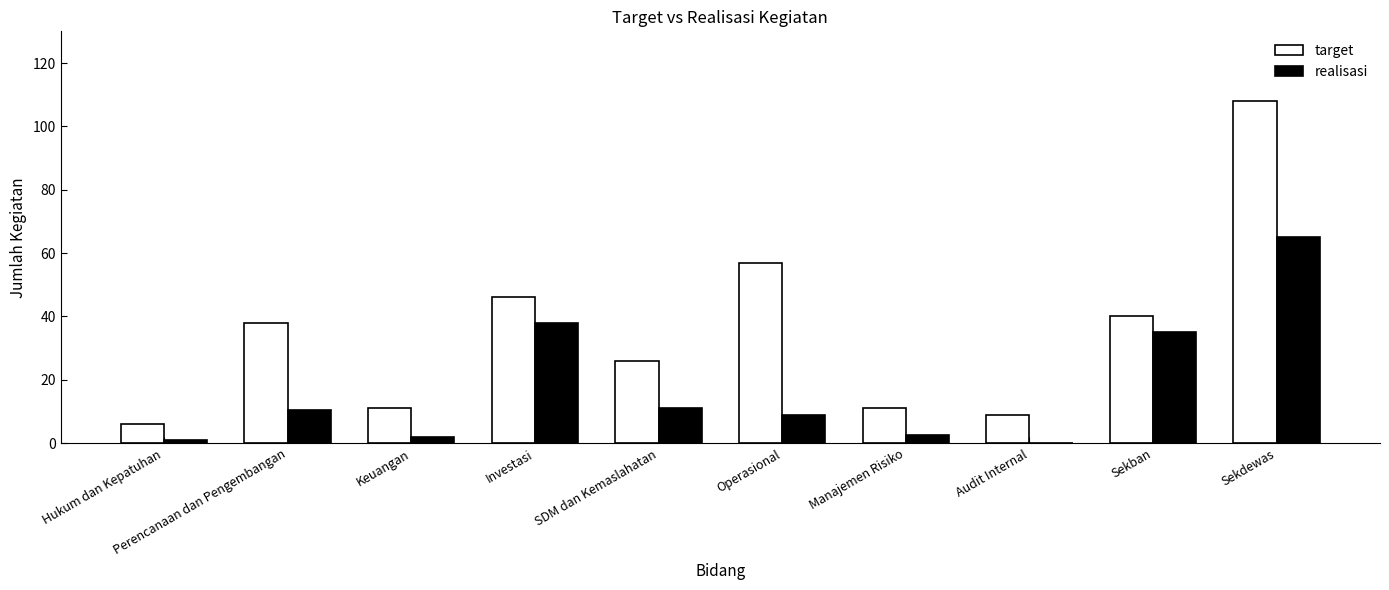

The realisasi series shows 2.5 at Manajemen Risiko. True or false?

True